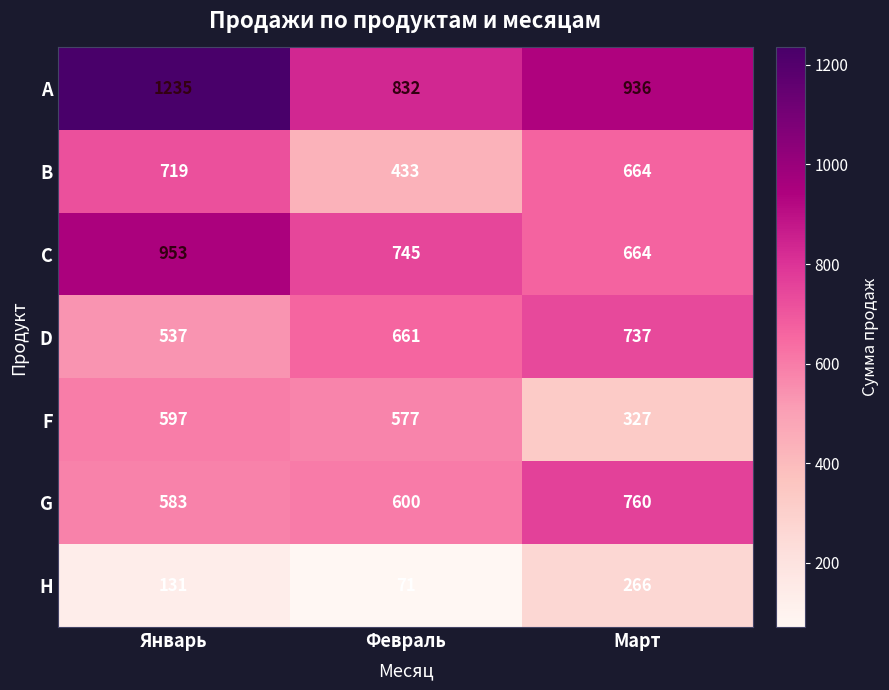

List the series in order of their peak value, lowest first.

H, F, B, D, G, C, A